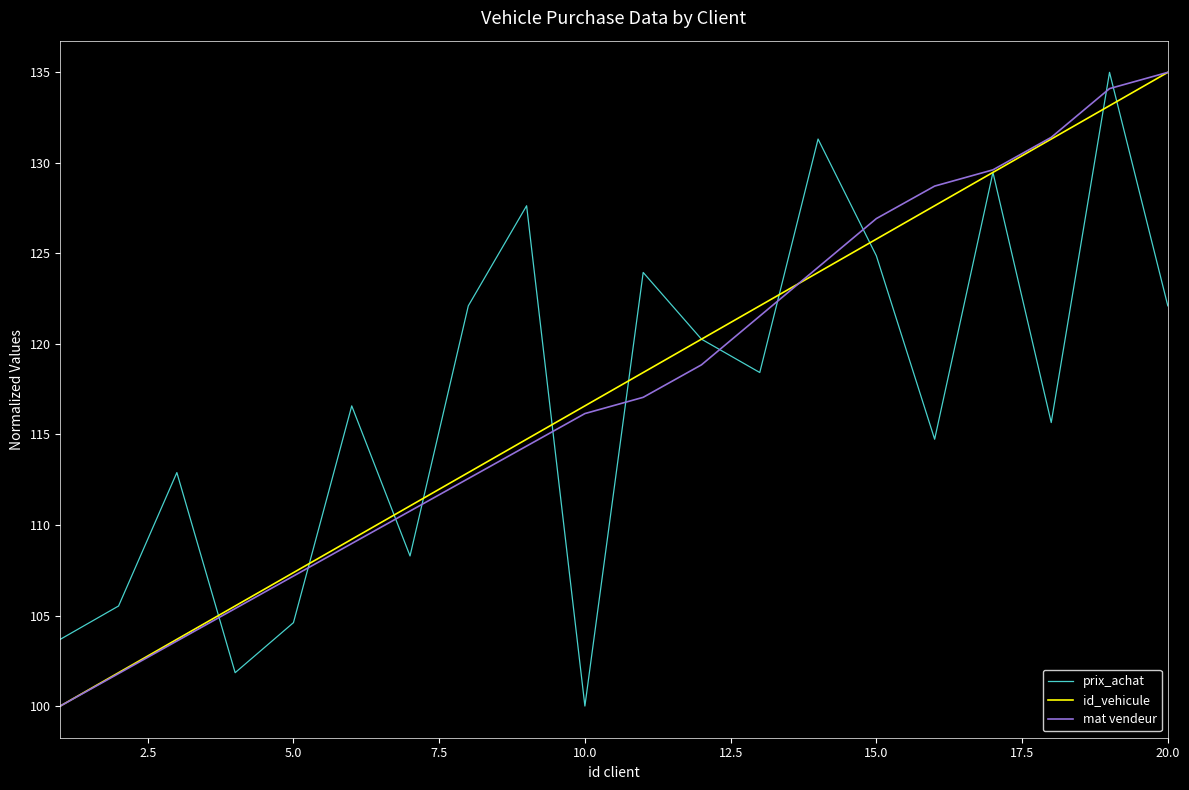

What is the minimum value shown in the chart?

100.0